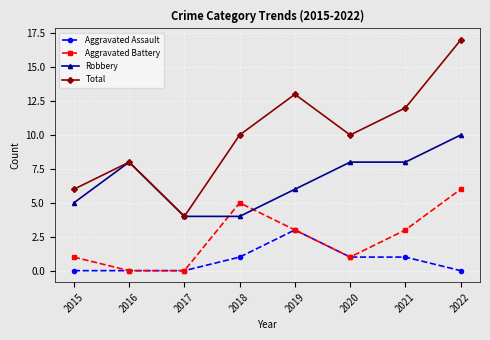

Which series has the largest range (max minus min)?

Total